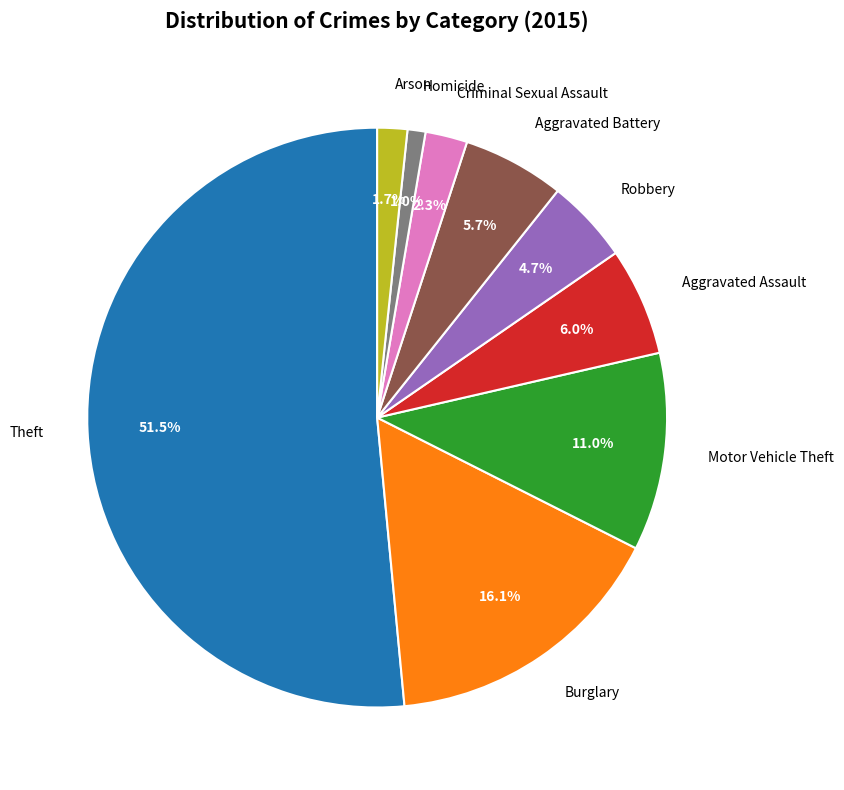

How many slices are in this pie chart?

9